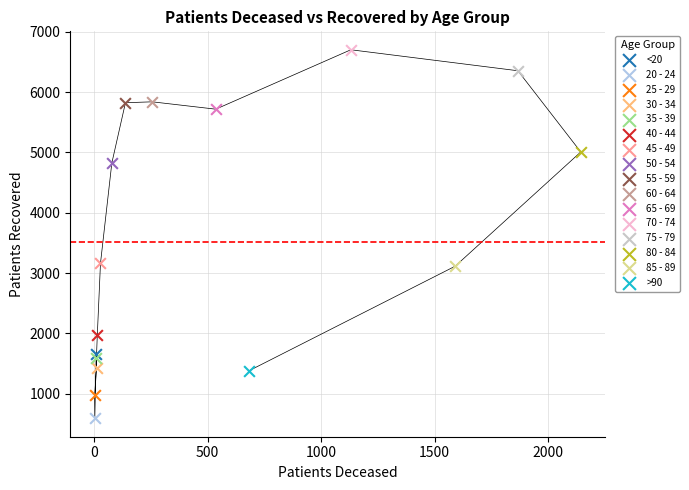

What are all the series names shown in the legend?

<20, 20 - 24, 25 - 29, 30 - 34, 35 - 39, 40 - 44, 45 - 49, 50 - 54, 55 - 59, 60 - 64, 65 - 69, 70 - 74, 75 - 79, 80 - 84, 85 - 89, >90